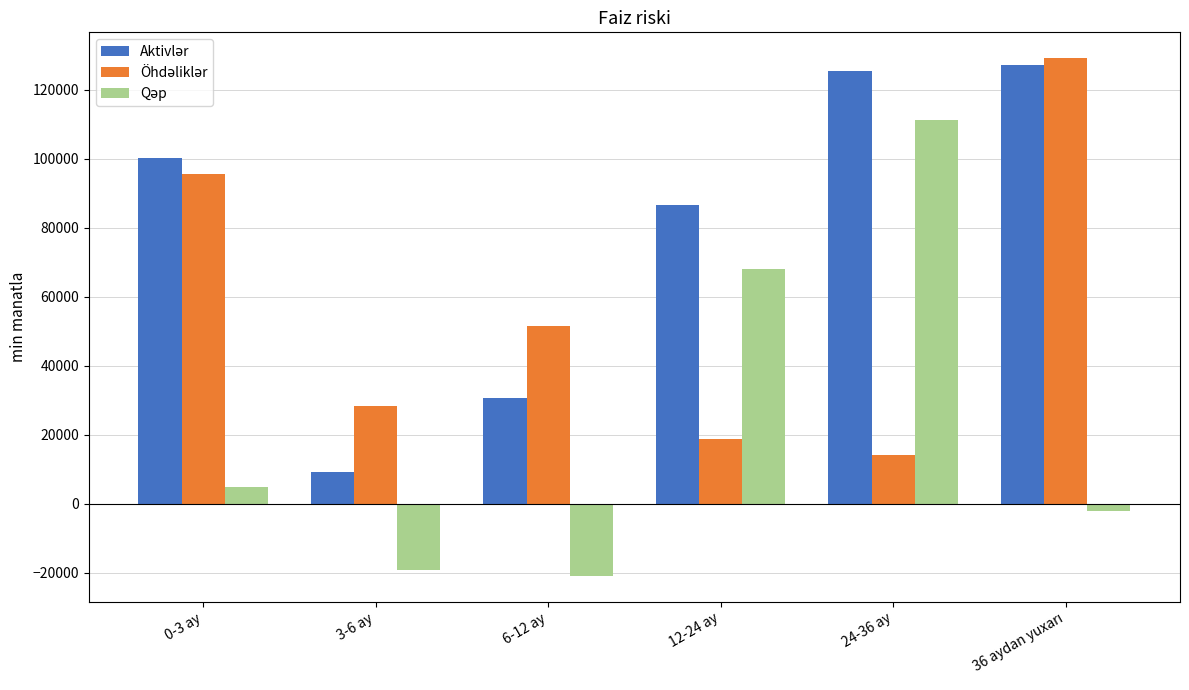

How many groups of bars are there?

6